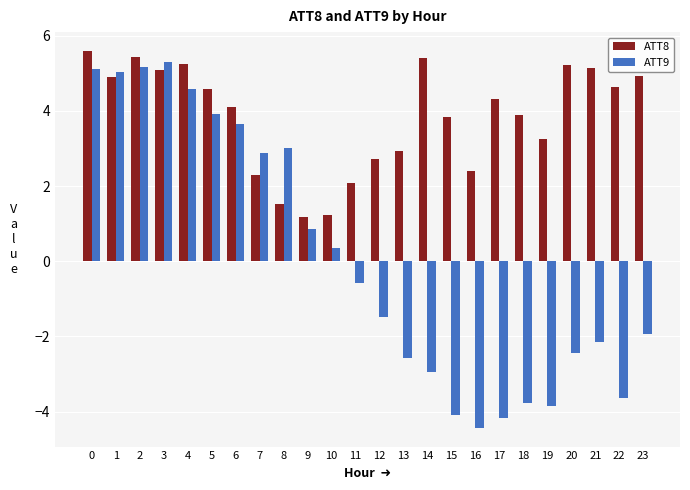

Which series has the largest range (max minus min)?

ATT9